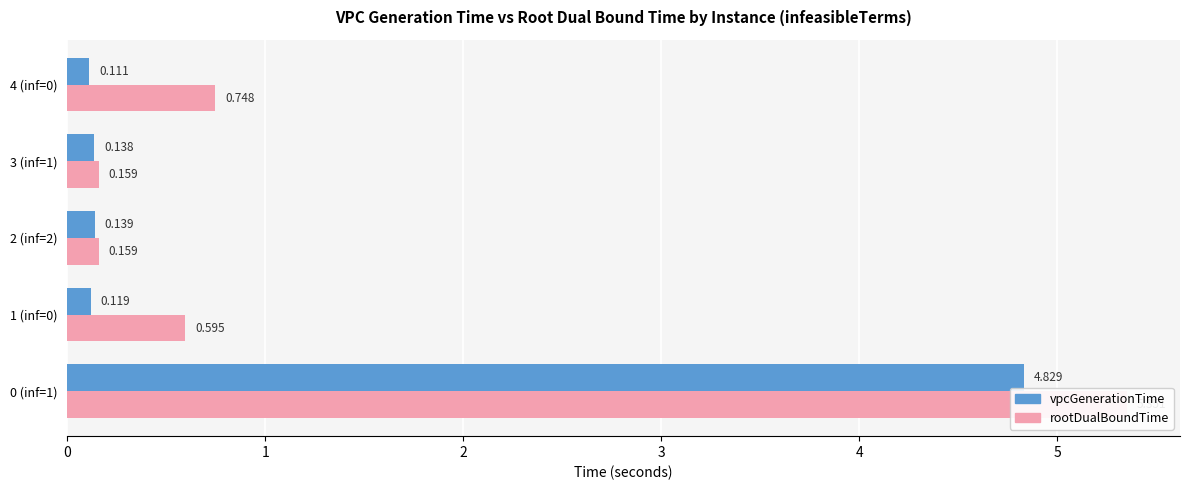

At 0 (inf=1), list the series in order from largest to smallest.

rootDualBoundTime, vpcGenerationTime